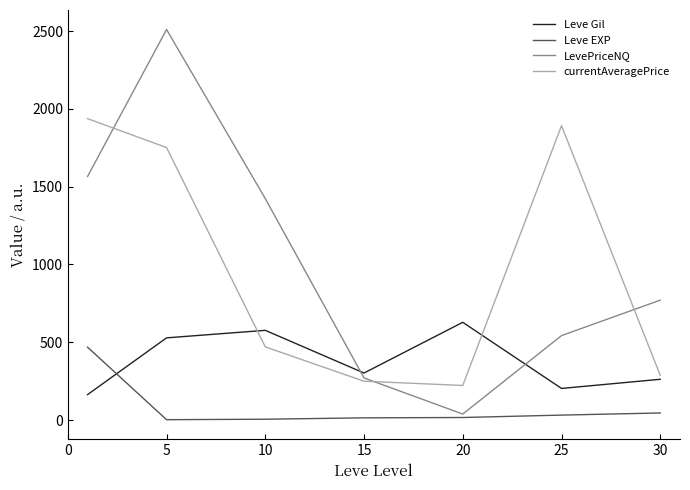

True or false: currentAveragePrice and Leve Gil cross at least once.

True